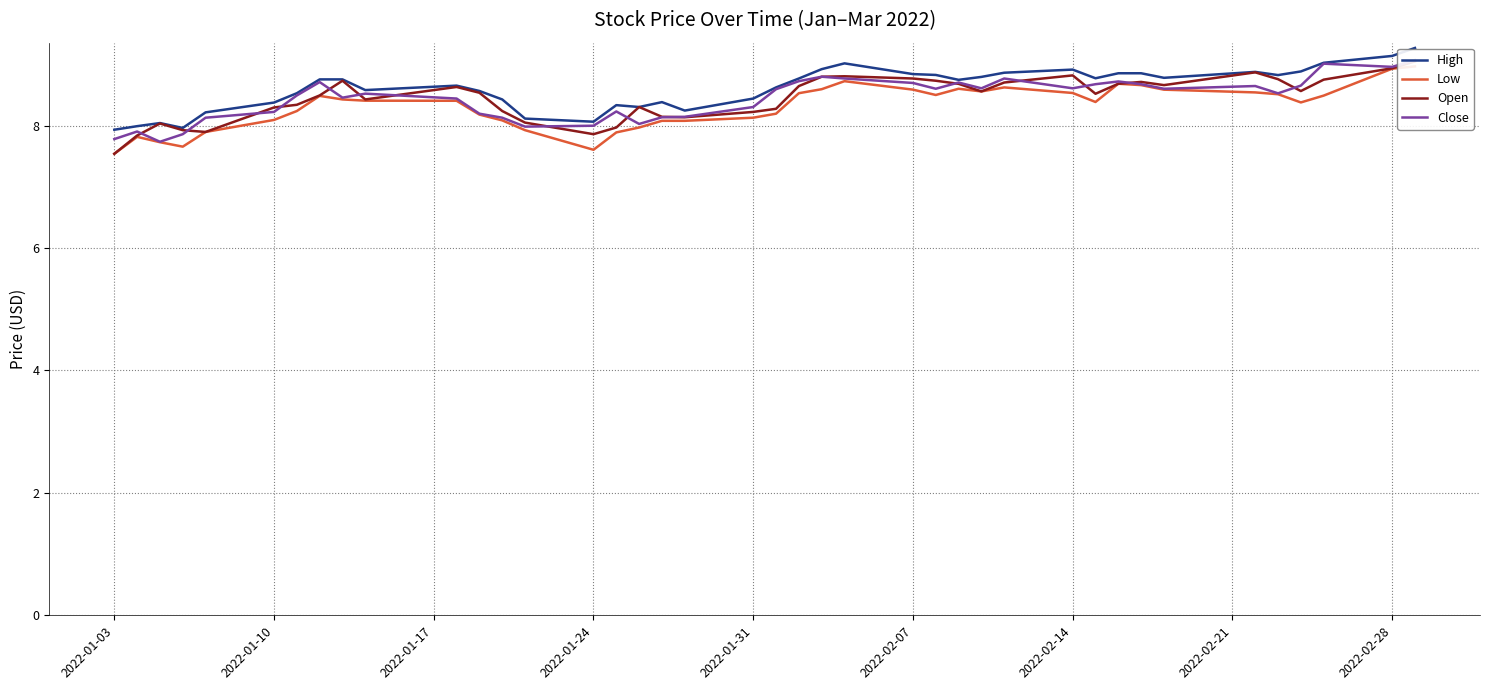

What is the minimum value for High?

7.9